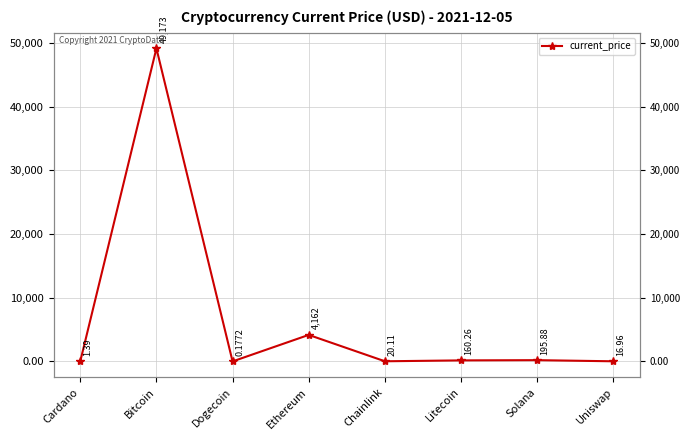

What is the label of the 4th point from the left?

Ethereum